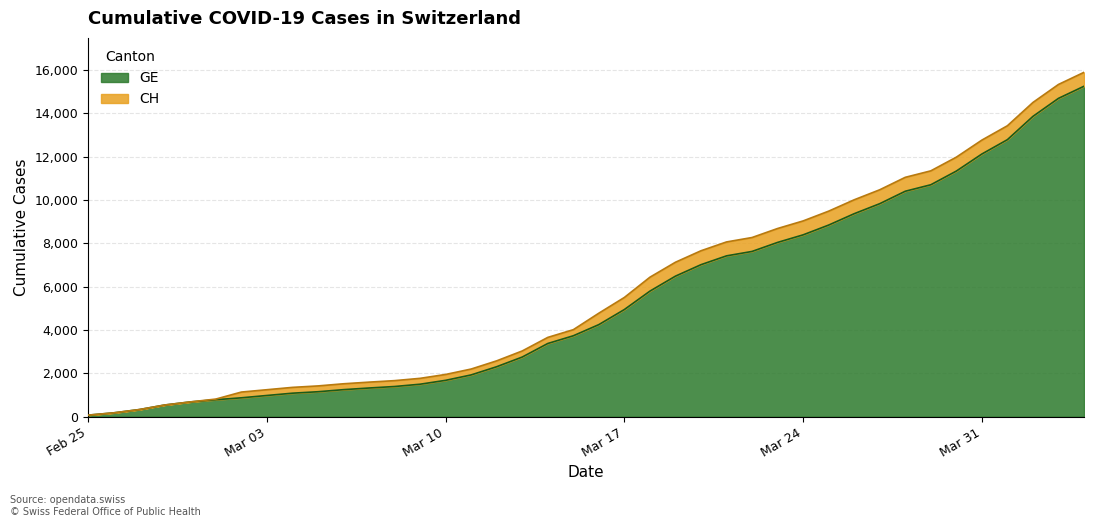

What is the highest value of the GE series?

15242